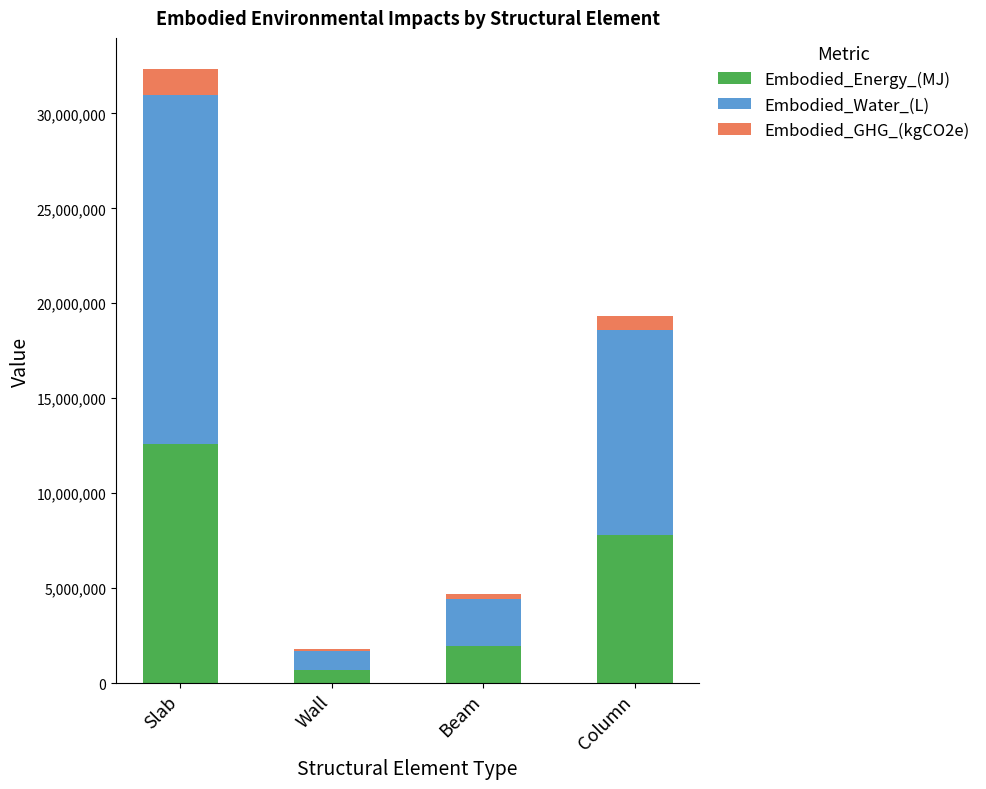

How many distinct data groups are displayed?

3